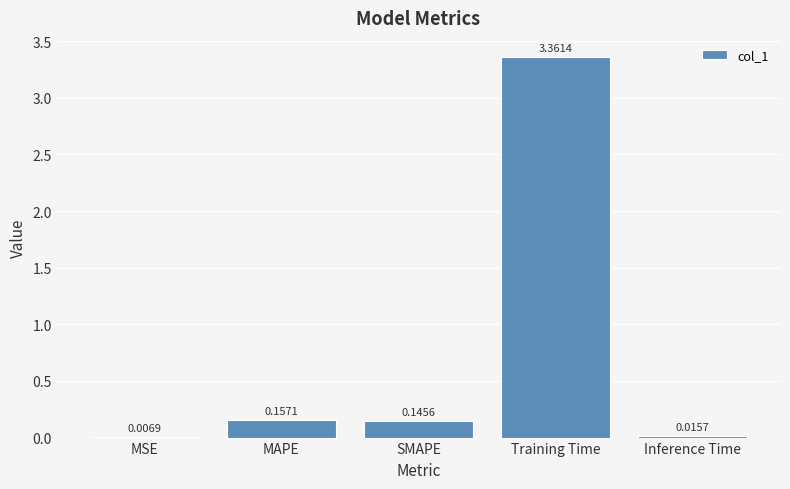

Between SMAPE and MSE, which is larger?

SMAPE